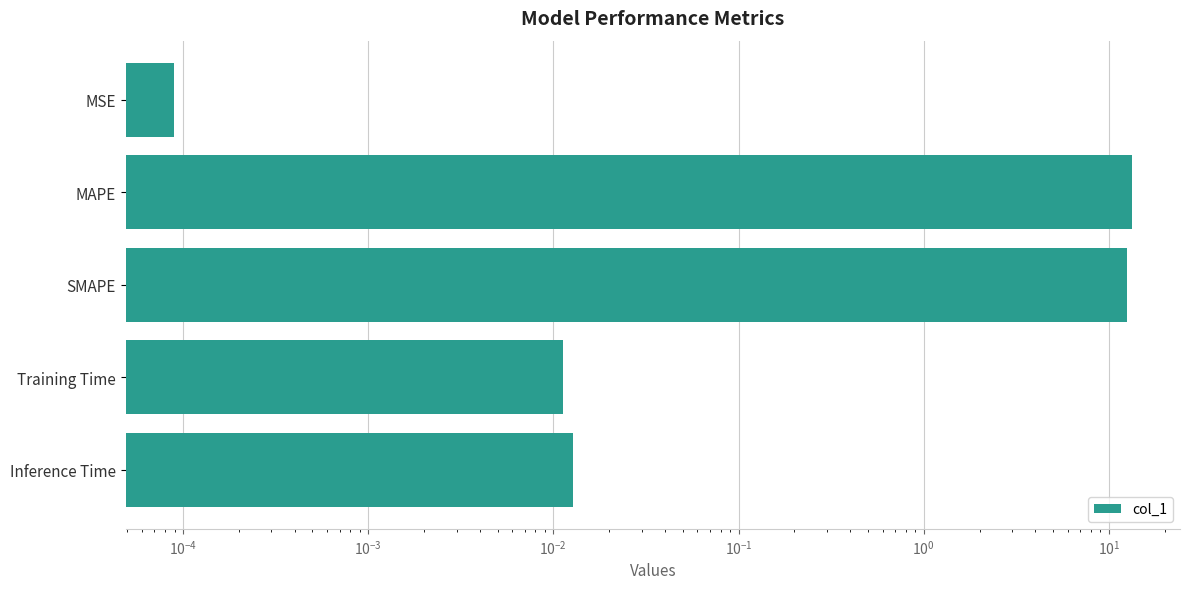

What is the greatest value displayed?

13.3